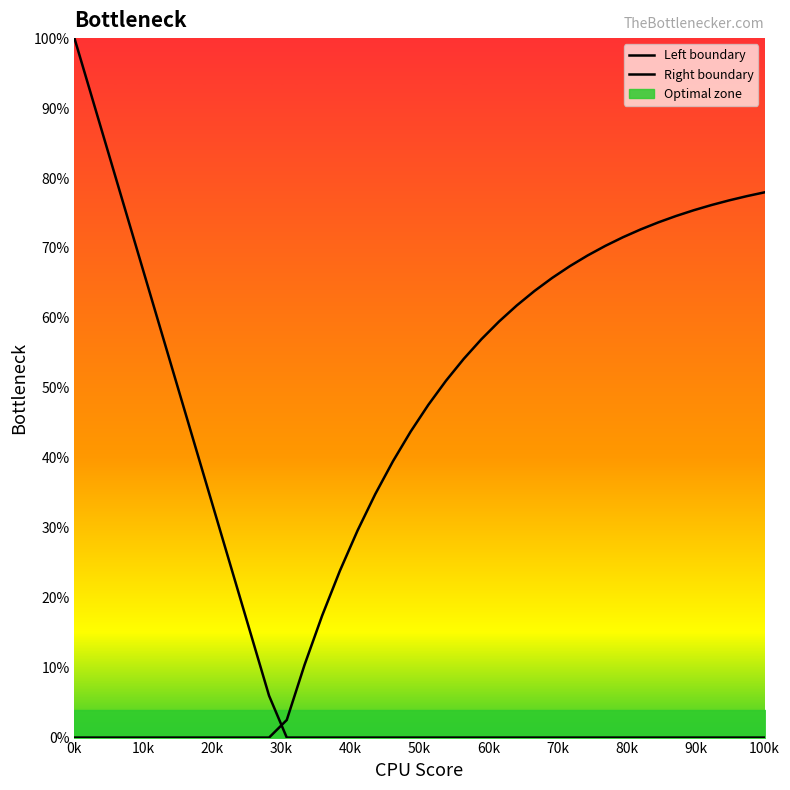

After their last crossing, which series has the higher values: Right boundary or Left boundary?

Right boundary